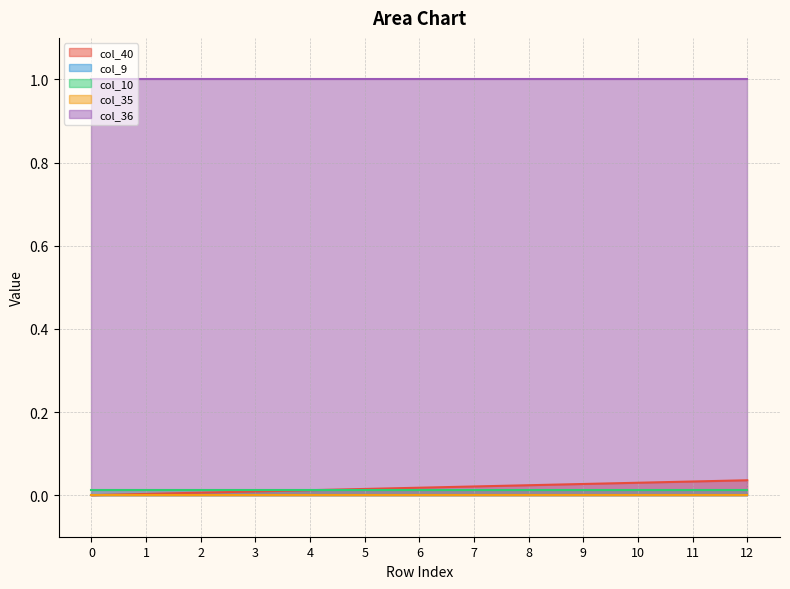

True or false: col_36 and col_40 cross at least once.

False